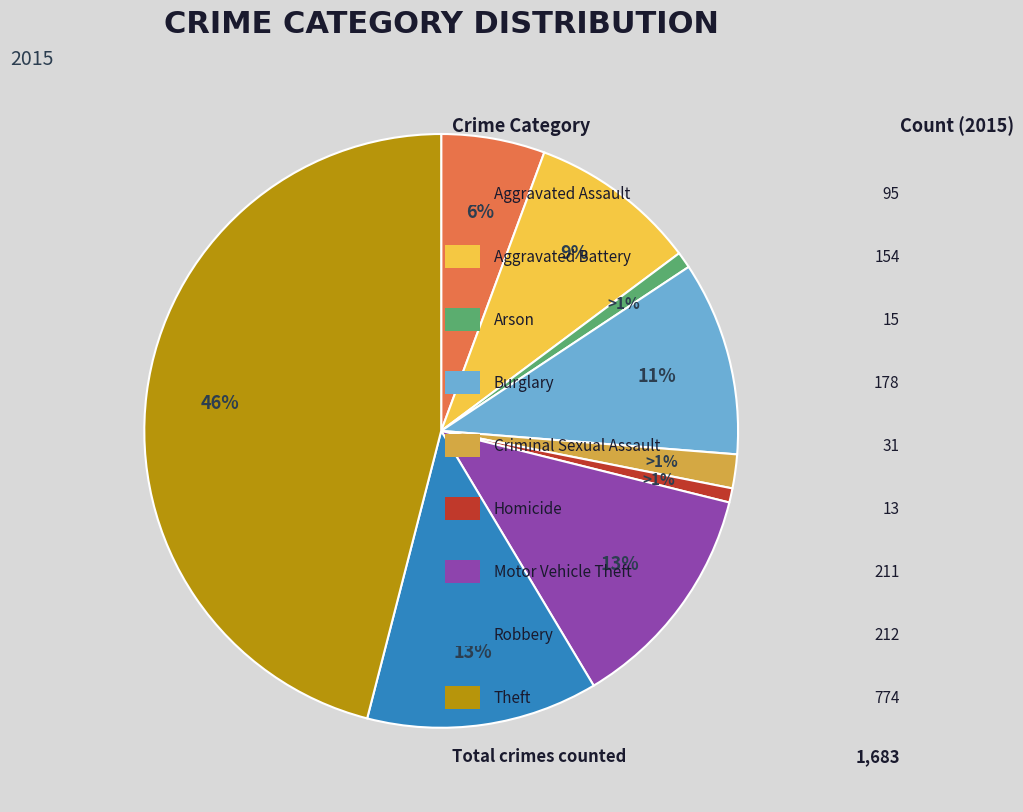

Which has a higher value, Motor Vehicle Theft or Aggravated Battery?

Motor Vehicle Theft